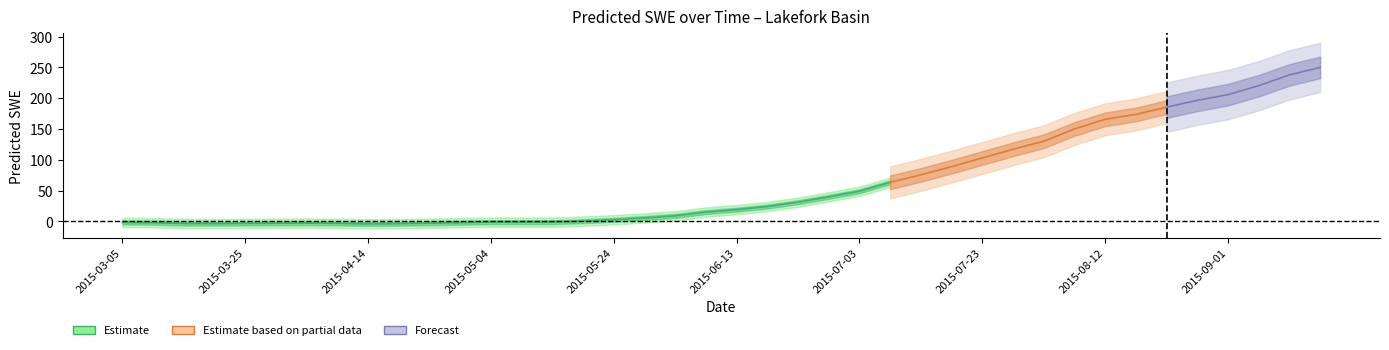

Does the chart have visible grid lines?

No